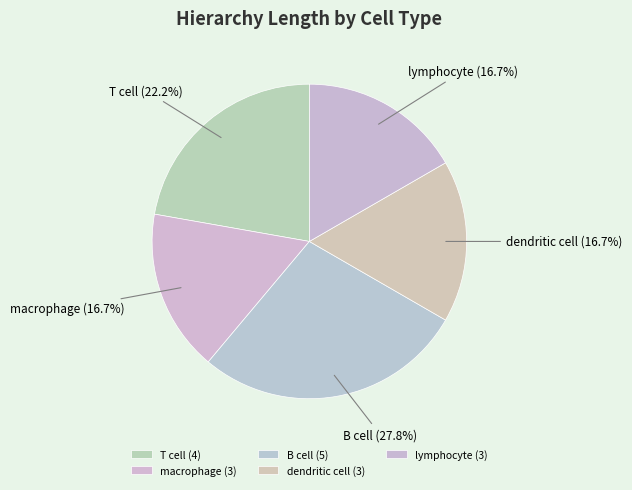

Is there any slice that represents more than half of the pie?

No